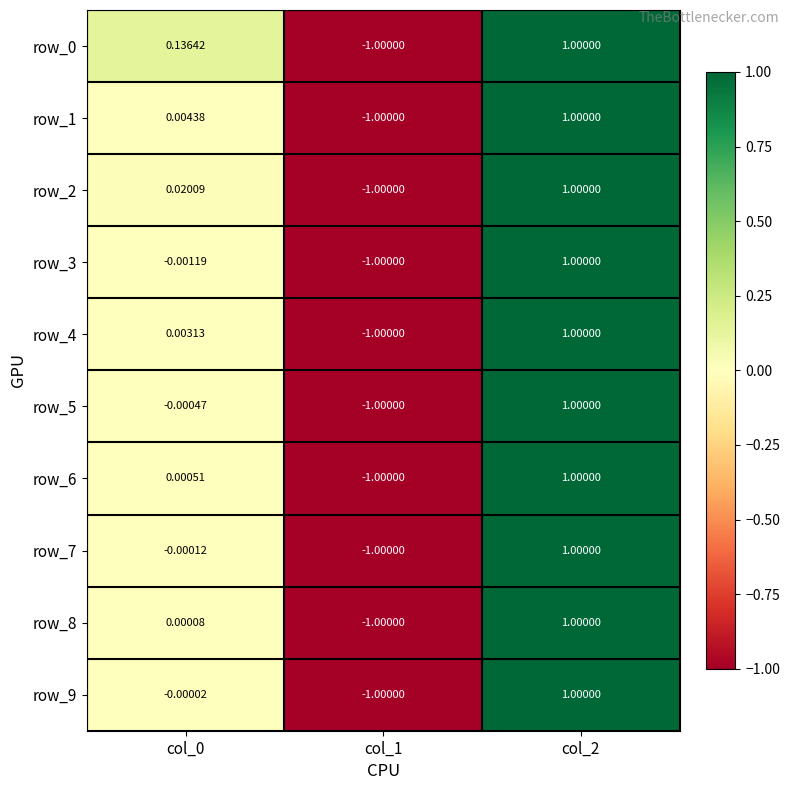

What is the highest value of the row_5 series?

1.0